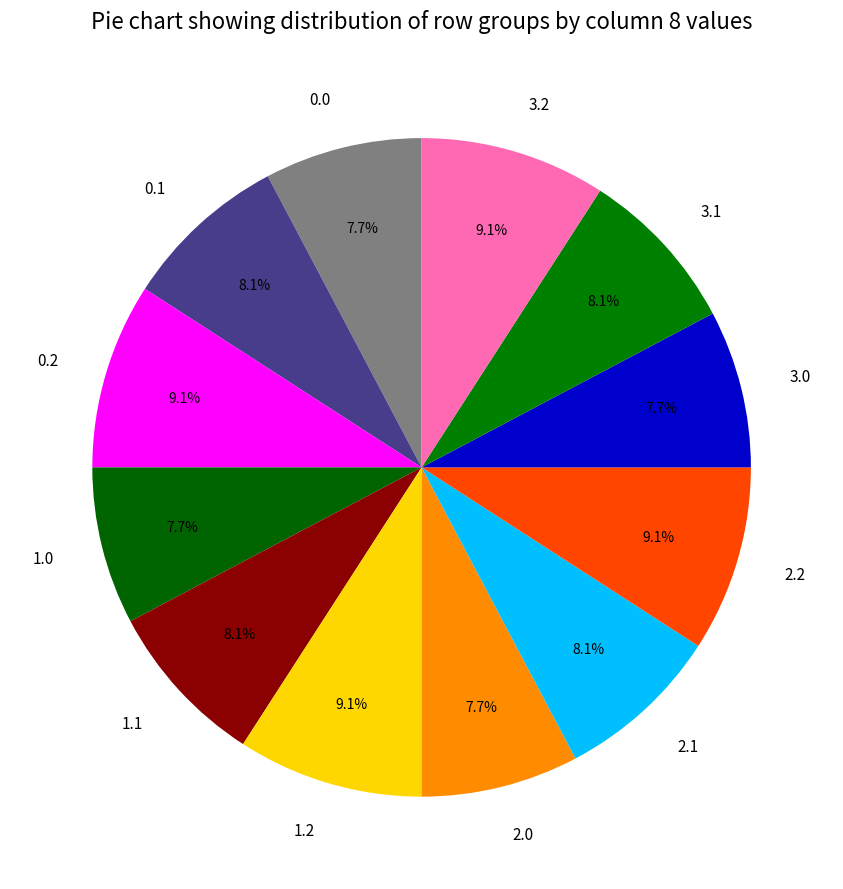

How many slices are in this pie chart?

12